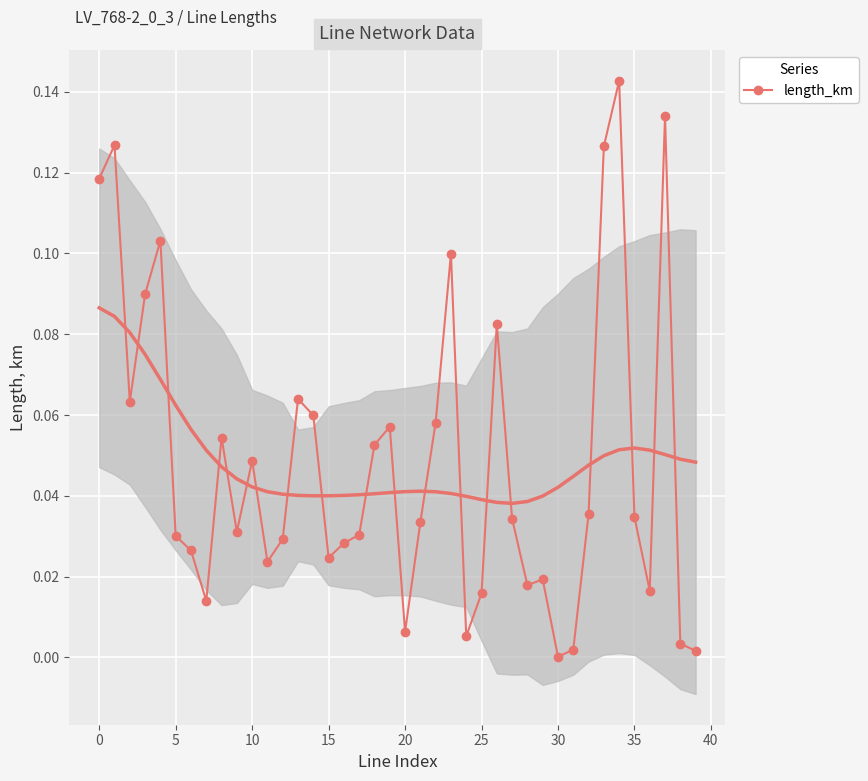

Between 27 and 23, which is larger?

23